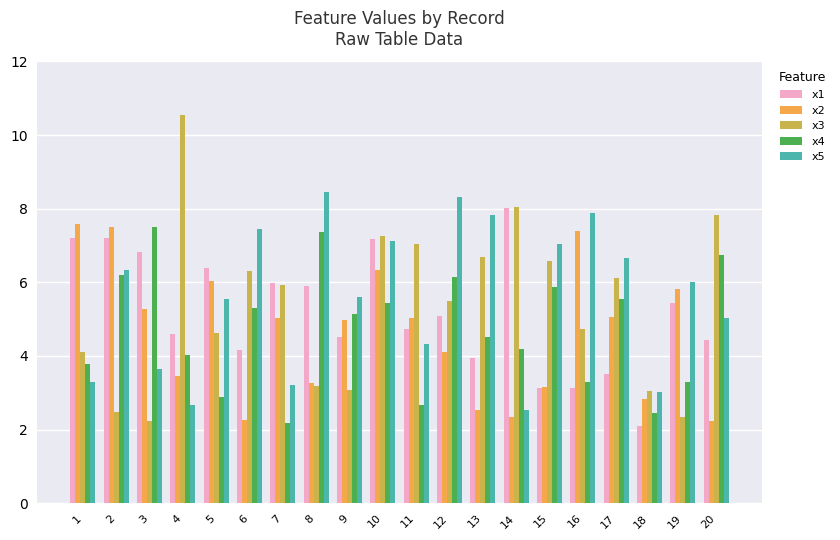

What are all the series names shown in the legend?

x1, x2, x3, x4, x5